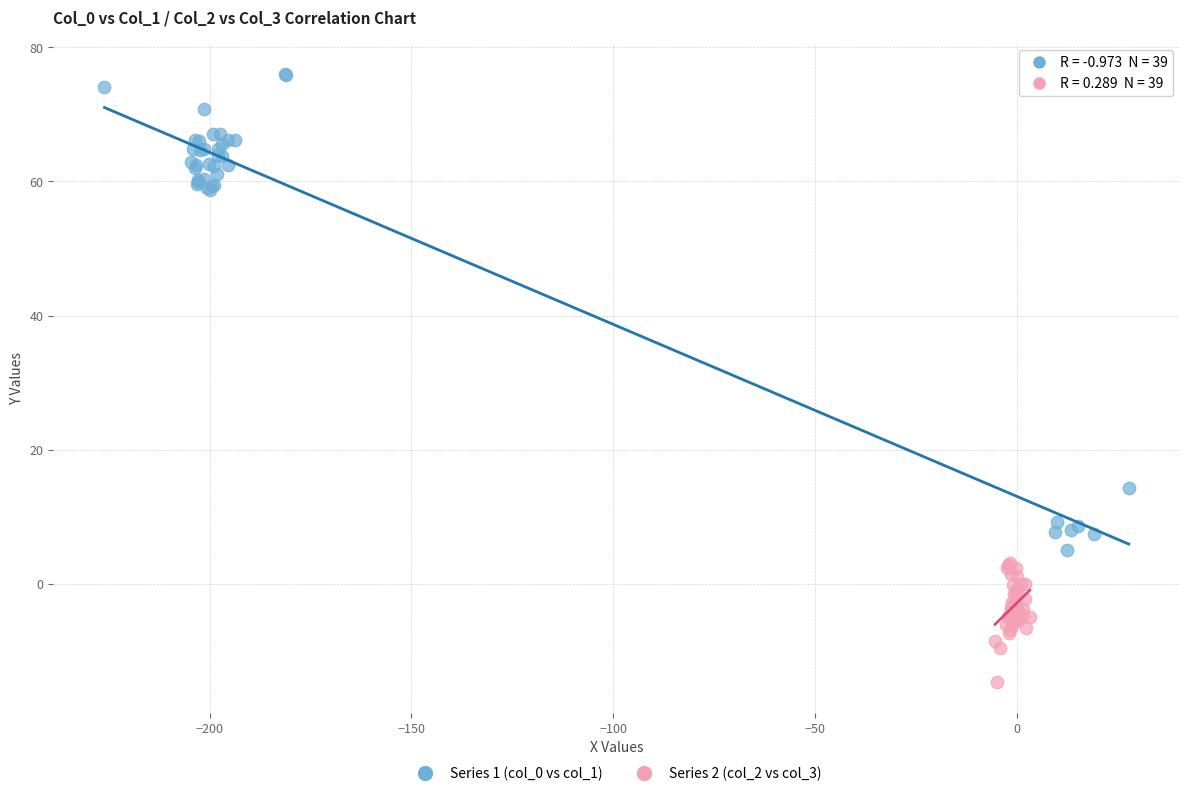

Which series contains the lowest Y value?

Series 2 (col_2 vs col_3)